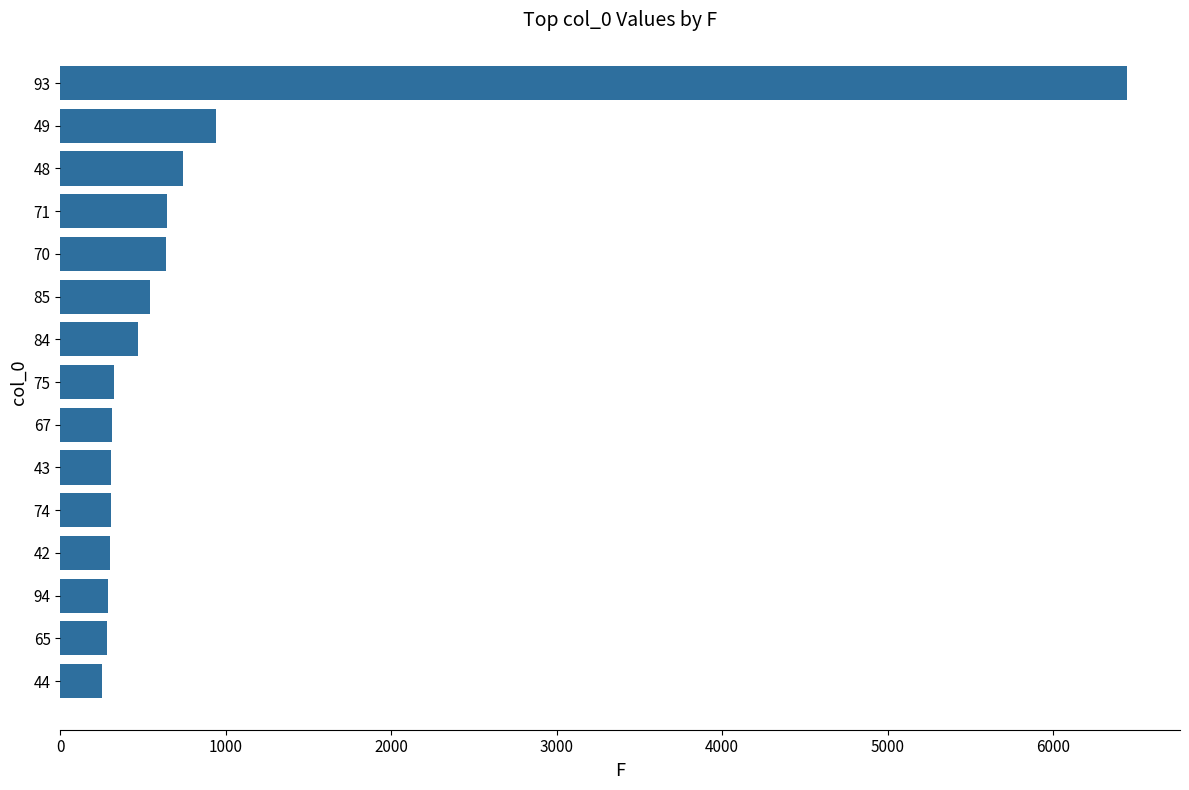

What is the change in value from 93 to 65?

-6164